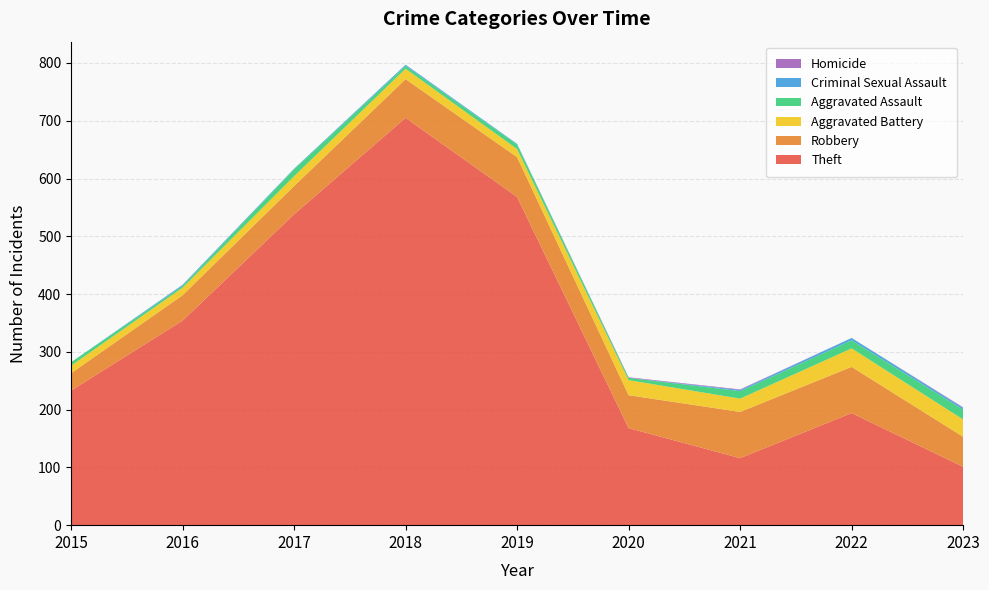

Reading left to right, extract all data points from this chart.

Theft: 2015=233	2016=354	2017=538	2018=705	2019=568	2020=168	2021=116	2022=194	2023=101
Robbery: 2015=30	2016=44	2017=49	2018=67	2019=69	2020=57	2021=80	2022=80	2023=52
Aggravated Battery: 2015=13	2016=13	2017=17	2018=18	2019=14	2020=26	2021=23	2022=32	2023=30
Aggravated Assault: 2015=6	2016=3	2017=12	2018=5	2019=8	2020=4	2021=13	2022=14	2023=17
Criminal Sexual Assault: 2015=0	2016=2	2017=1	2018=2	2019=1	2020=0	2021=2	2022=4	2023=3
Homicide: 2015=0	2016=0	2017=0	2018=0	2019=0	2020=1	2021=1	2022=0	2023=1